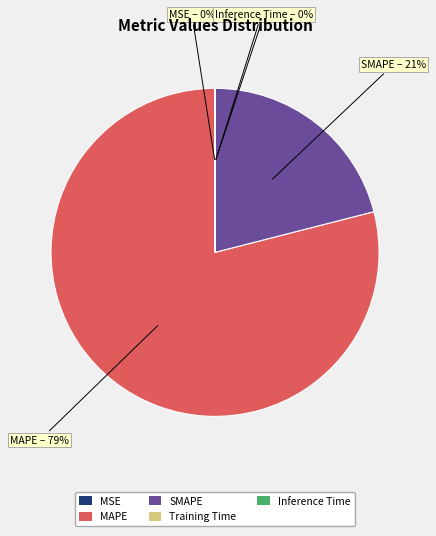

To the nearest percent, what is the average slice percentage?

20%